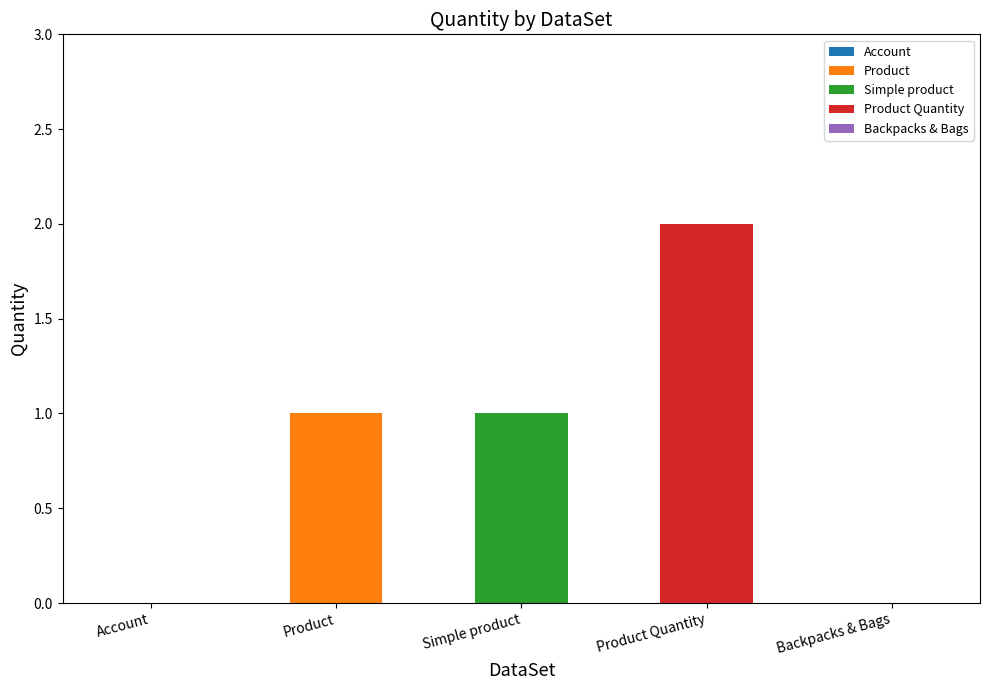

Is it true that the value at Product Quantity is 2?

True